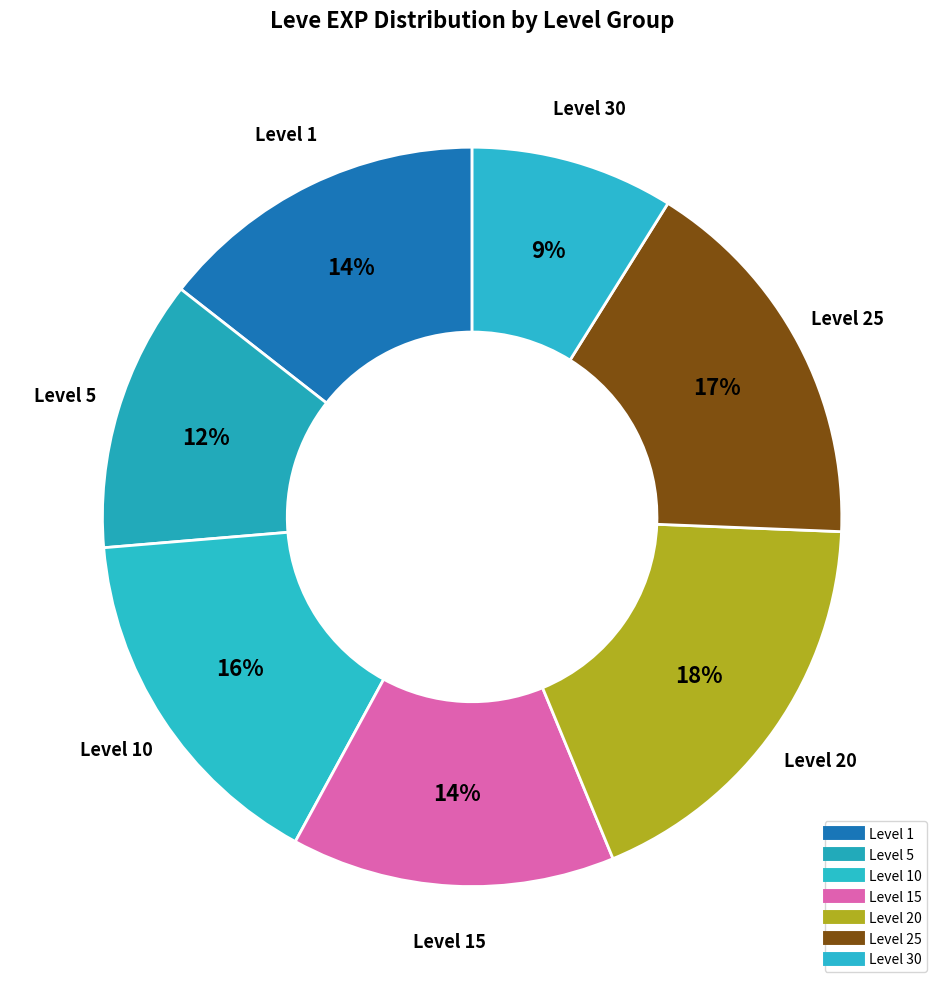

Count the number of slices in the pie.

7